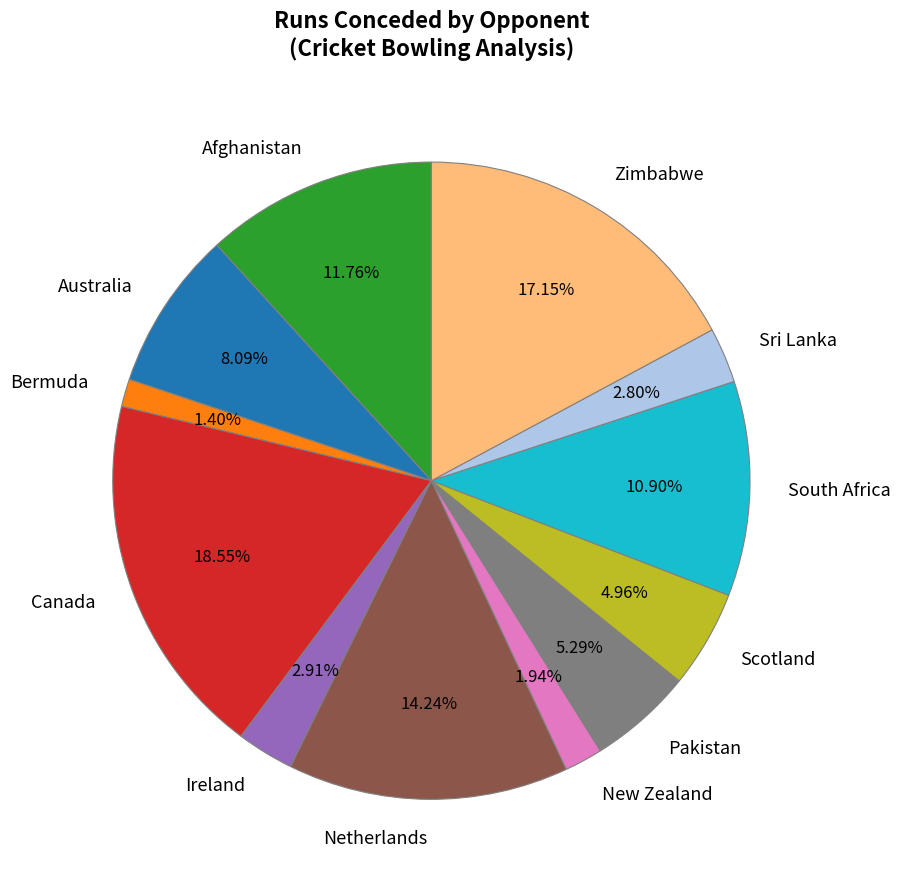

Does Netherlands account for over 50% of the chart?

No